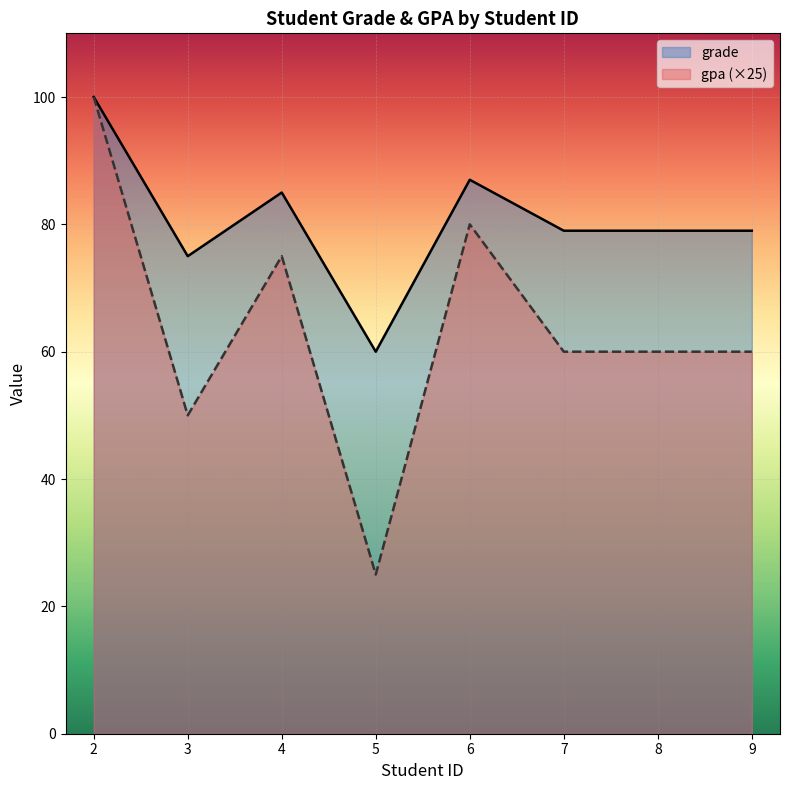

What is the value of the gpa point at the 8th from the left?

60